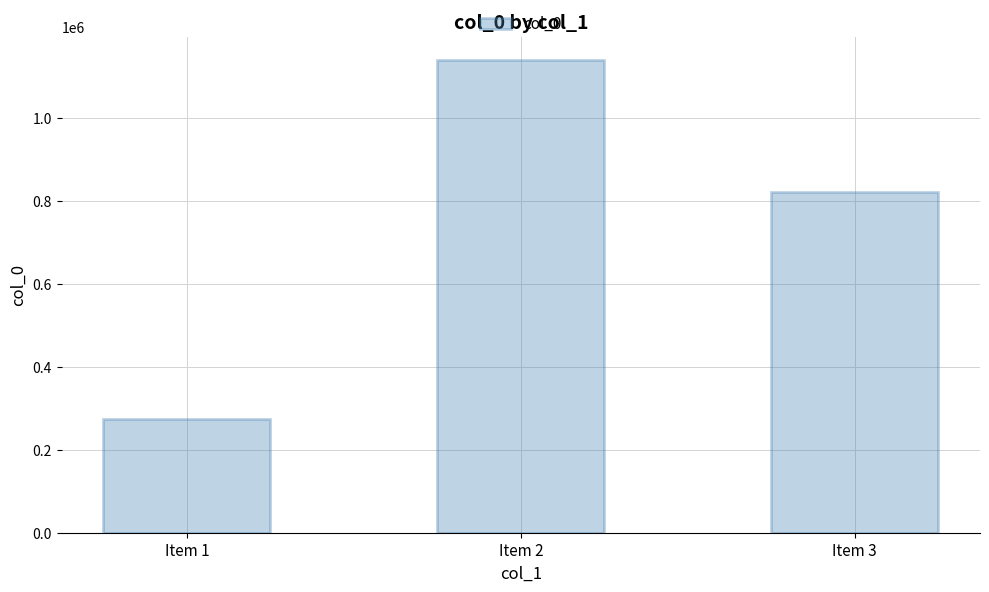

Reading left to right, list all the values displayed in this chart.

275481	1139424	822192